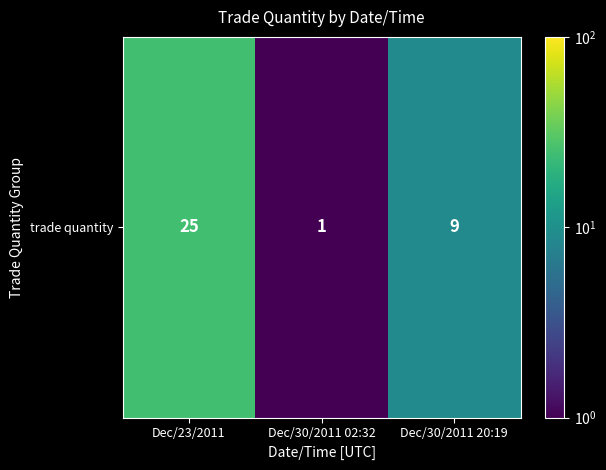

The value at Dec/30/2011 02:32 is 1. True or false?

True